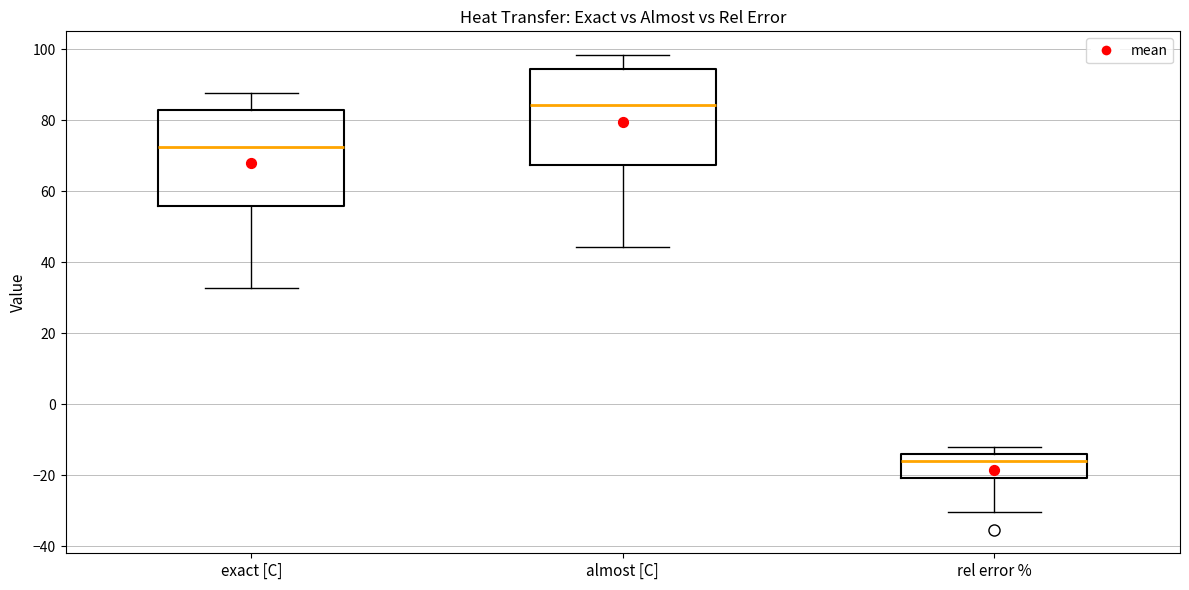

Reading left to right, transcribe this box plot: for each box, give where its median line is, the range the box spans, and where its two whiskers end, as read against the y-axis. The values are not printed on the chart, so give them approximately, as read against the axis.

exact [C]: median 72, box 56 to 82, whiskers 32 to 88
almost [C]: median 84, box 68 to 94, whiskers 44 to 98
rel error %: median -16, box -20 to -14, whiskers -30 to -12